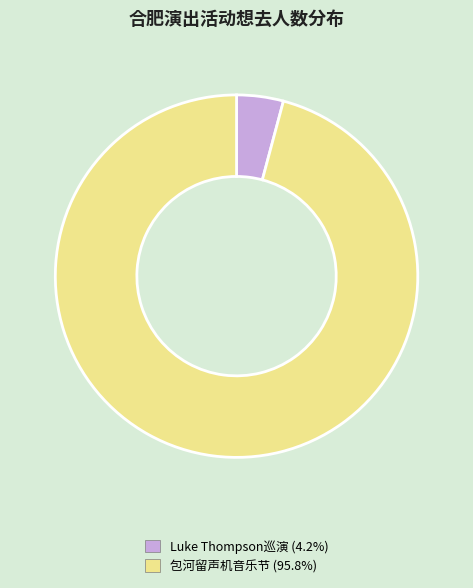

Count the number of slices in the pie.

2